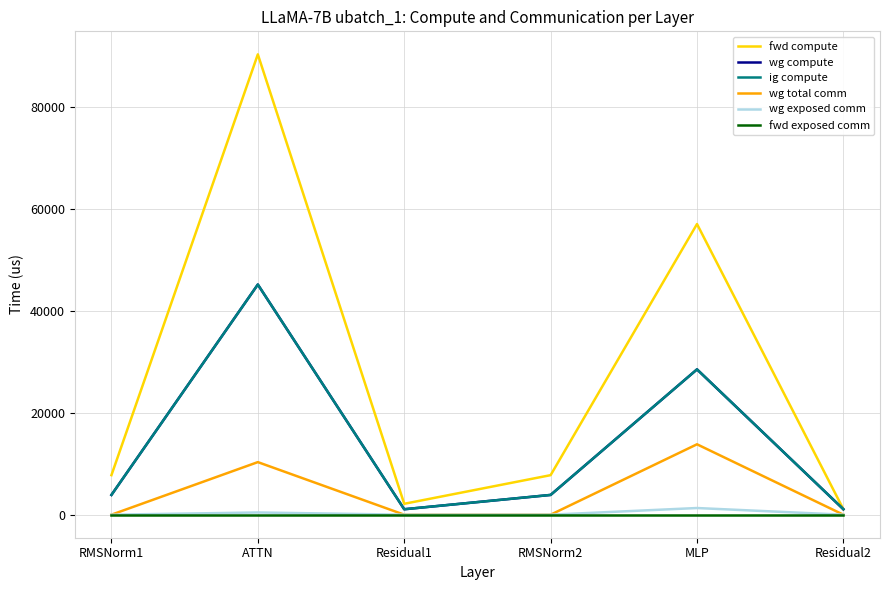

Does the chart display data point markers on the line(s)?

No